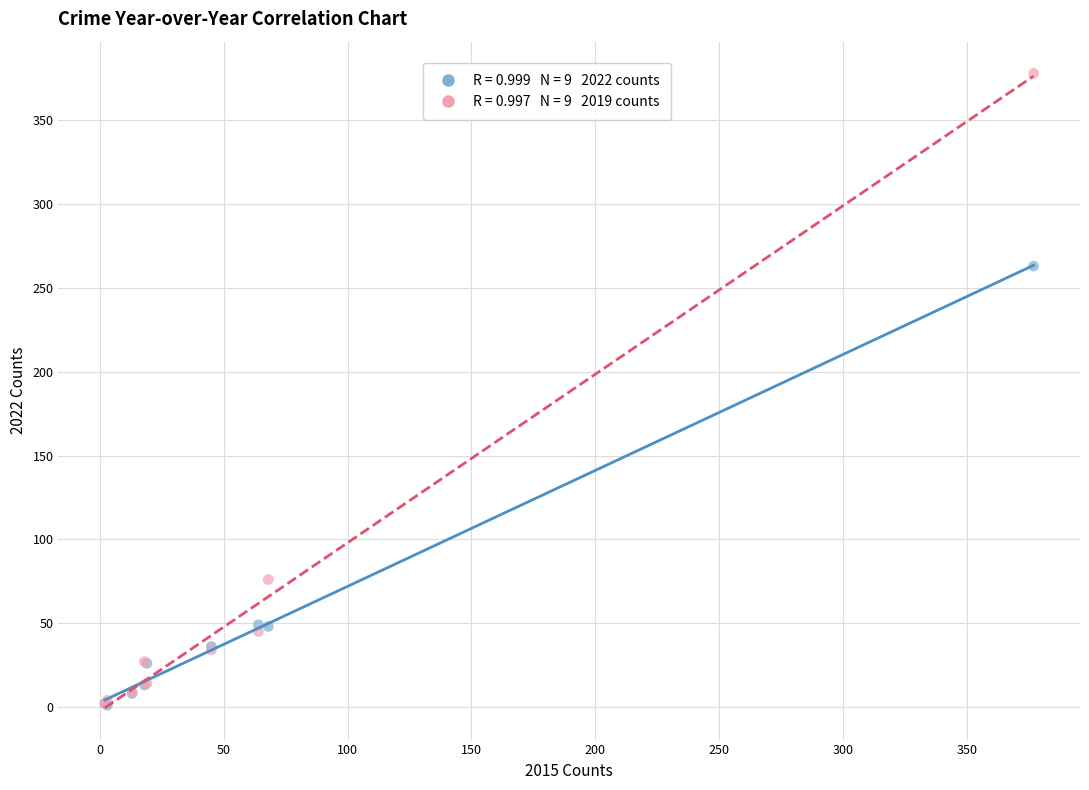

Across all series, what Y value is closest to 189?

263